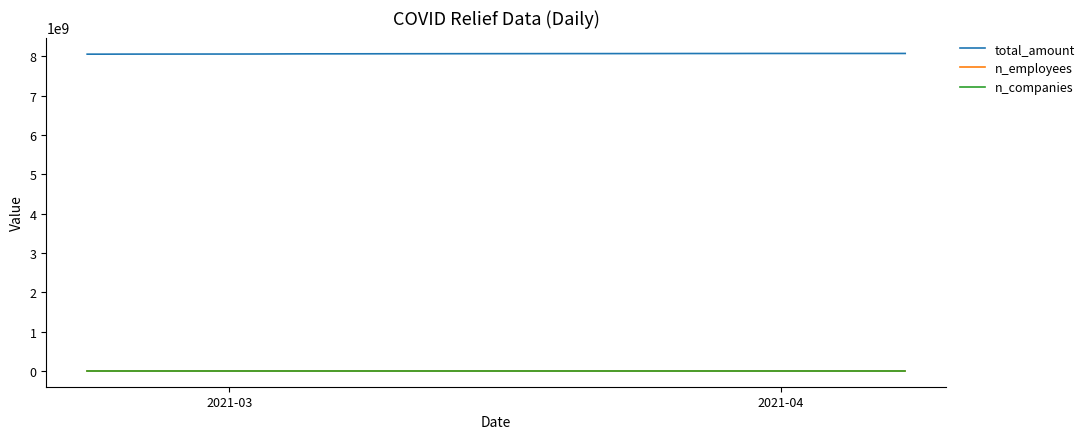

What is the maximum value for total_amount?

8076360693